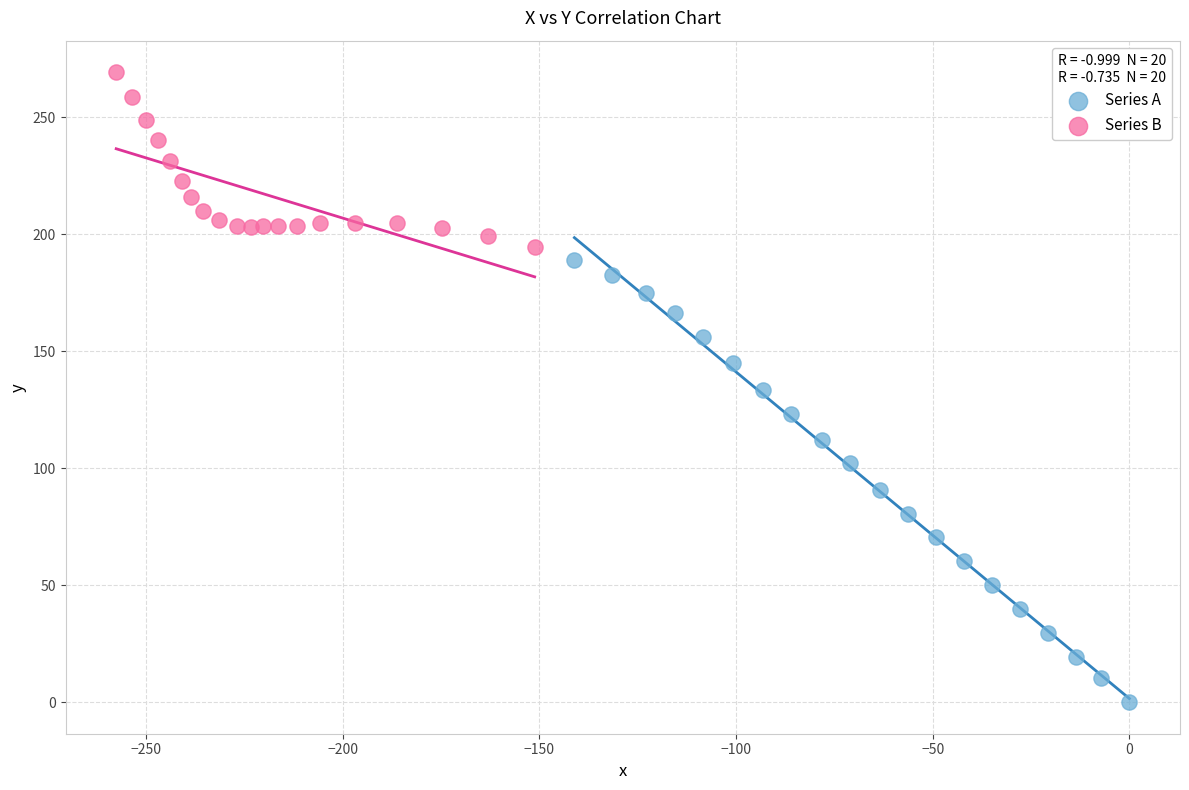

Which series reaches the maximum Y coordinate?

Series B